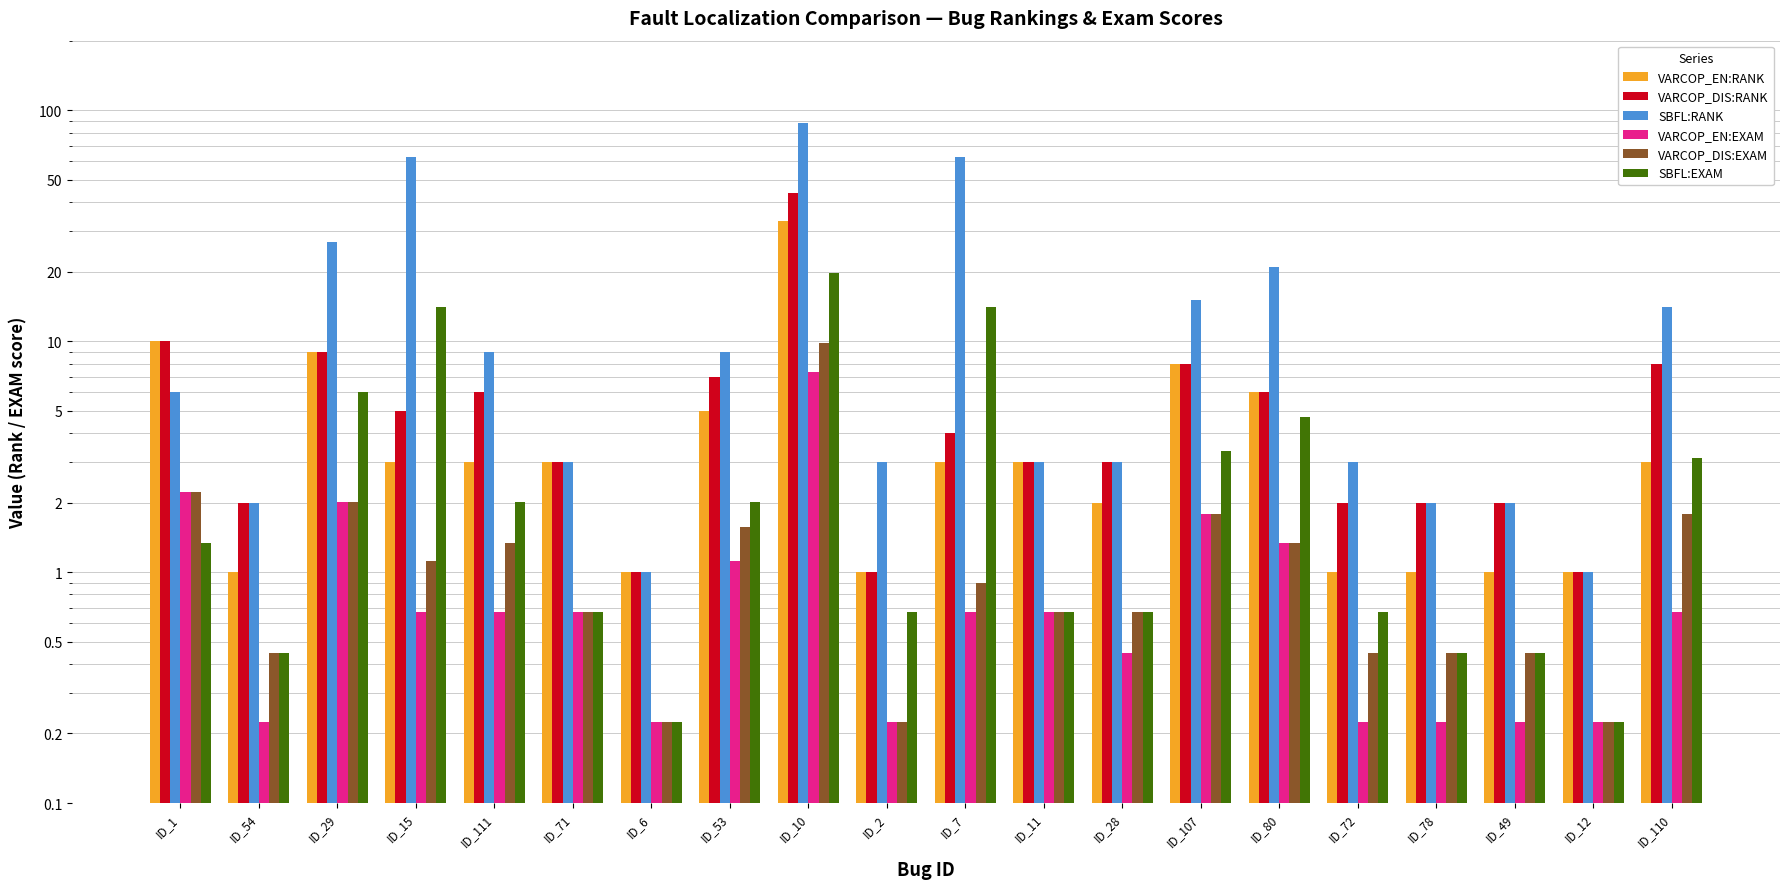

List the series in order of their peak value, lowest first.

VARCOP_EN:EXAM, VARCOP_DIS:EXAM, SBFL:EXAM, VARCOP_EN:RANK, VARCOP_DIS:RANK, SBFL:RANK